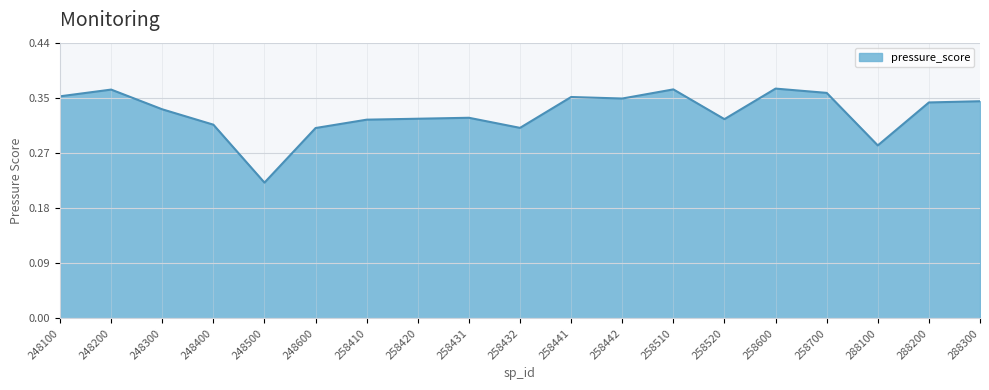

Is this an area chart (filled region under the line)?

Yes